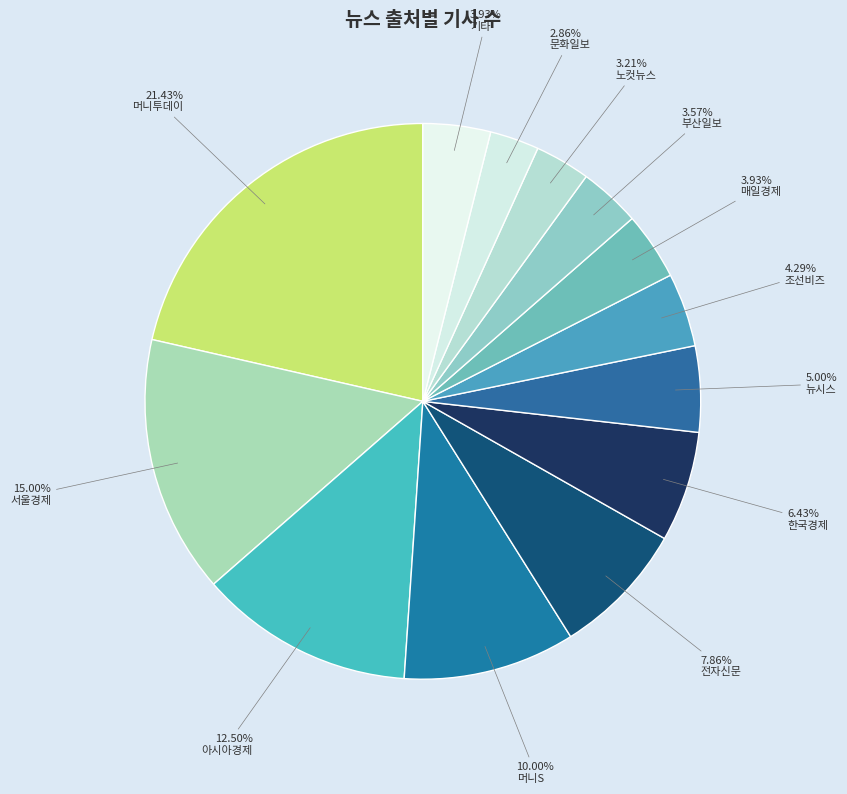

Which category has the biggest portion of the pie?

머니투데이